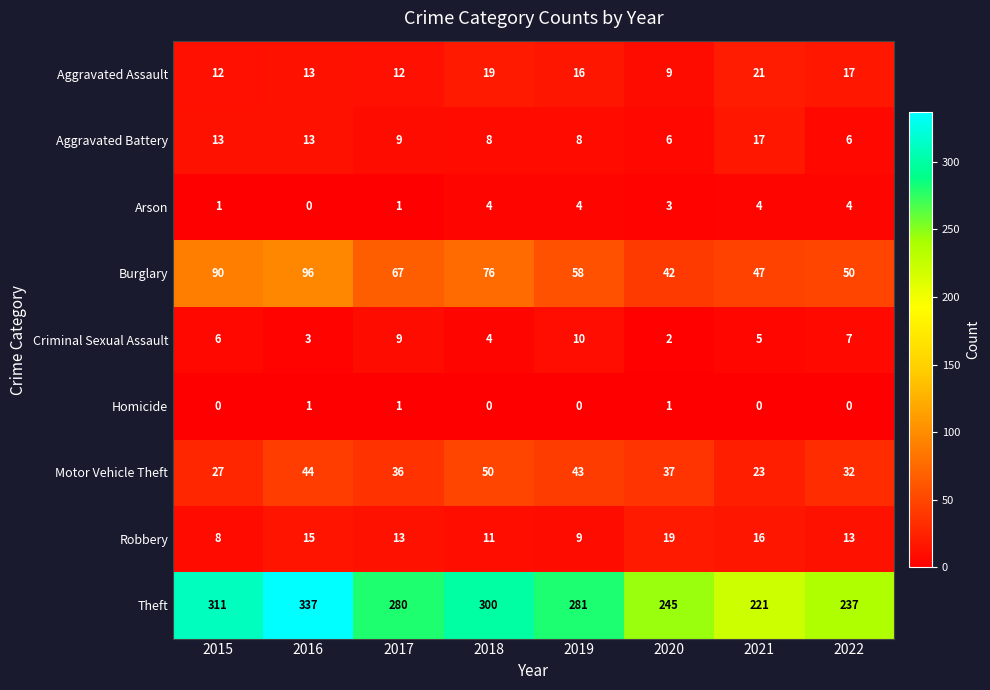

Which label corresponds to the largest value in the chart?

2016